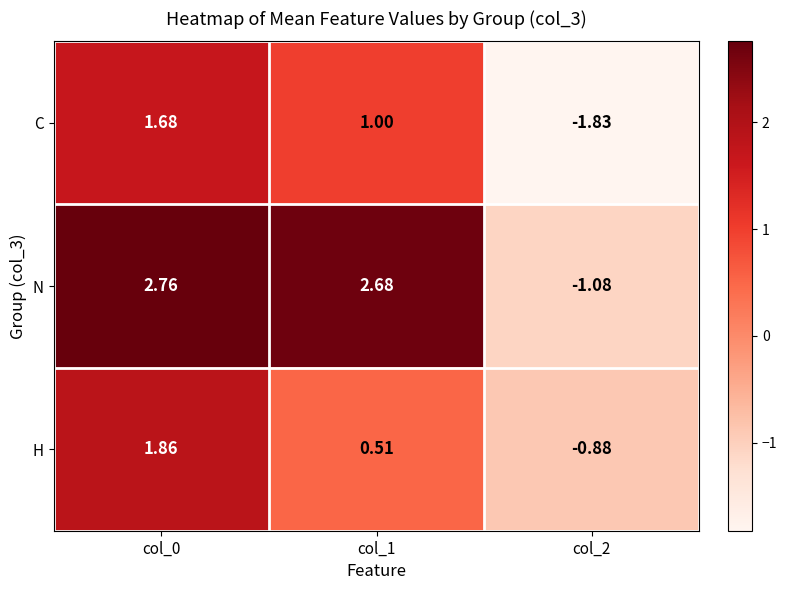

At how many categories does at least one series exceed 0?

2